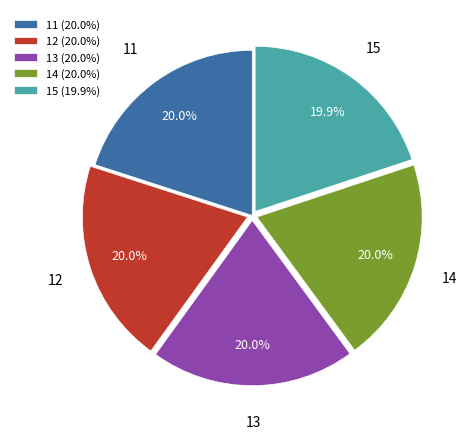

Is it true that 12 is 13% of the pie?

False